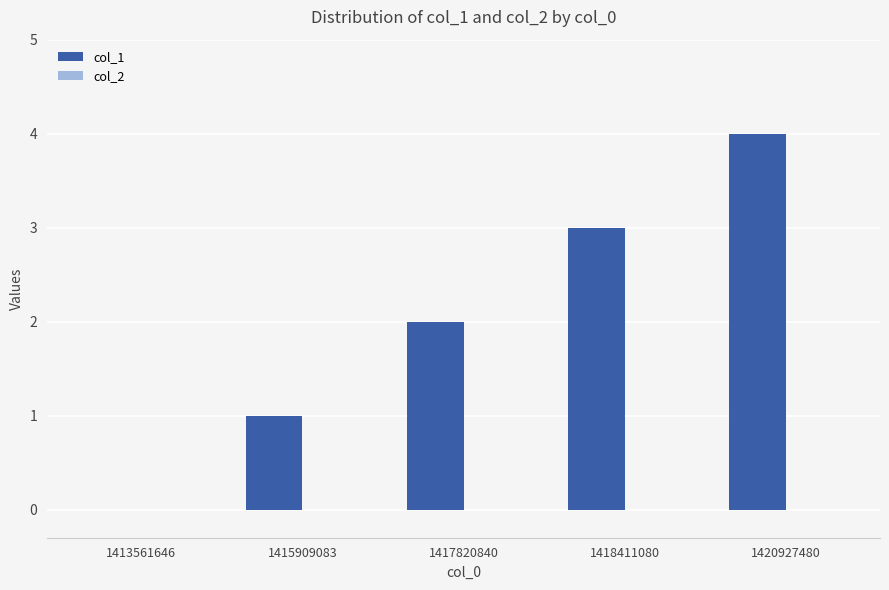

What is the greatest value displayed?

4